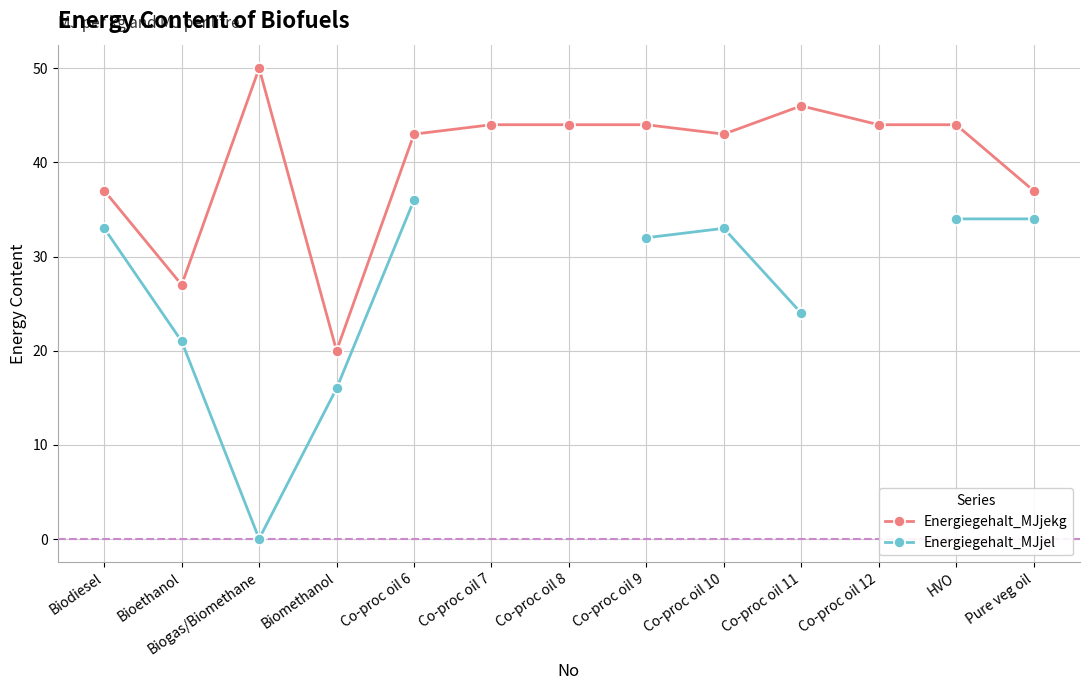

What is the highest value of the Energiegehalt_MJjel series?

36.0